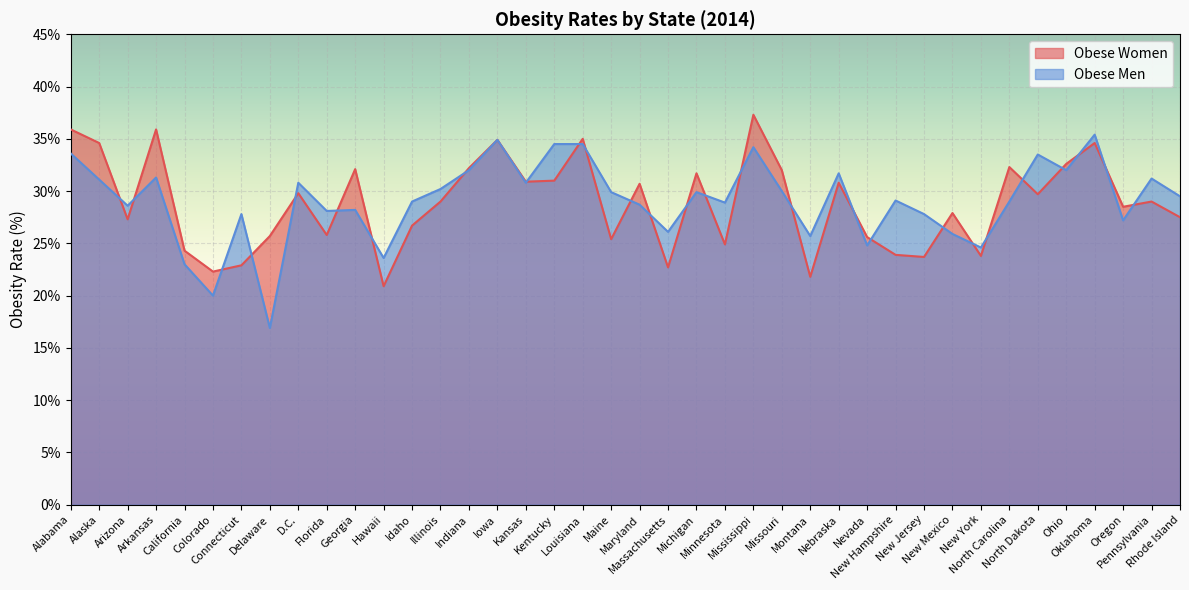

At which category does Obese Men reach its first local peak?

Arkansas